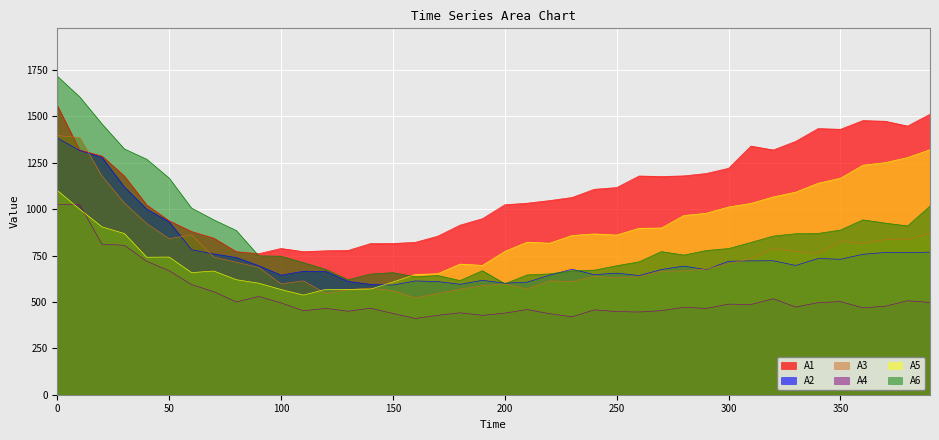

True or false: A2 has more than 1 interior local peaks.

True